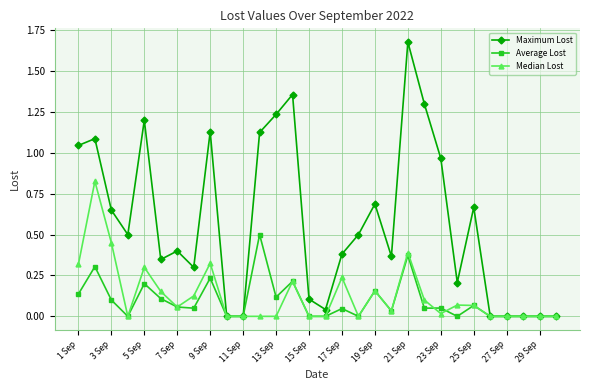

Rank the series by their maximum value, from highest to lowest.

Maximum Lost, Median Lost, Average Lost